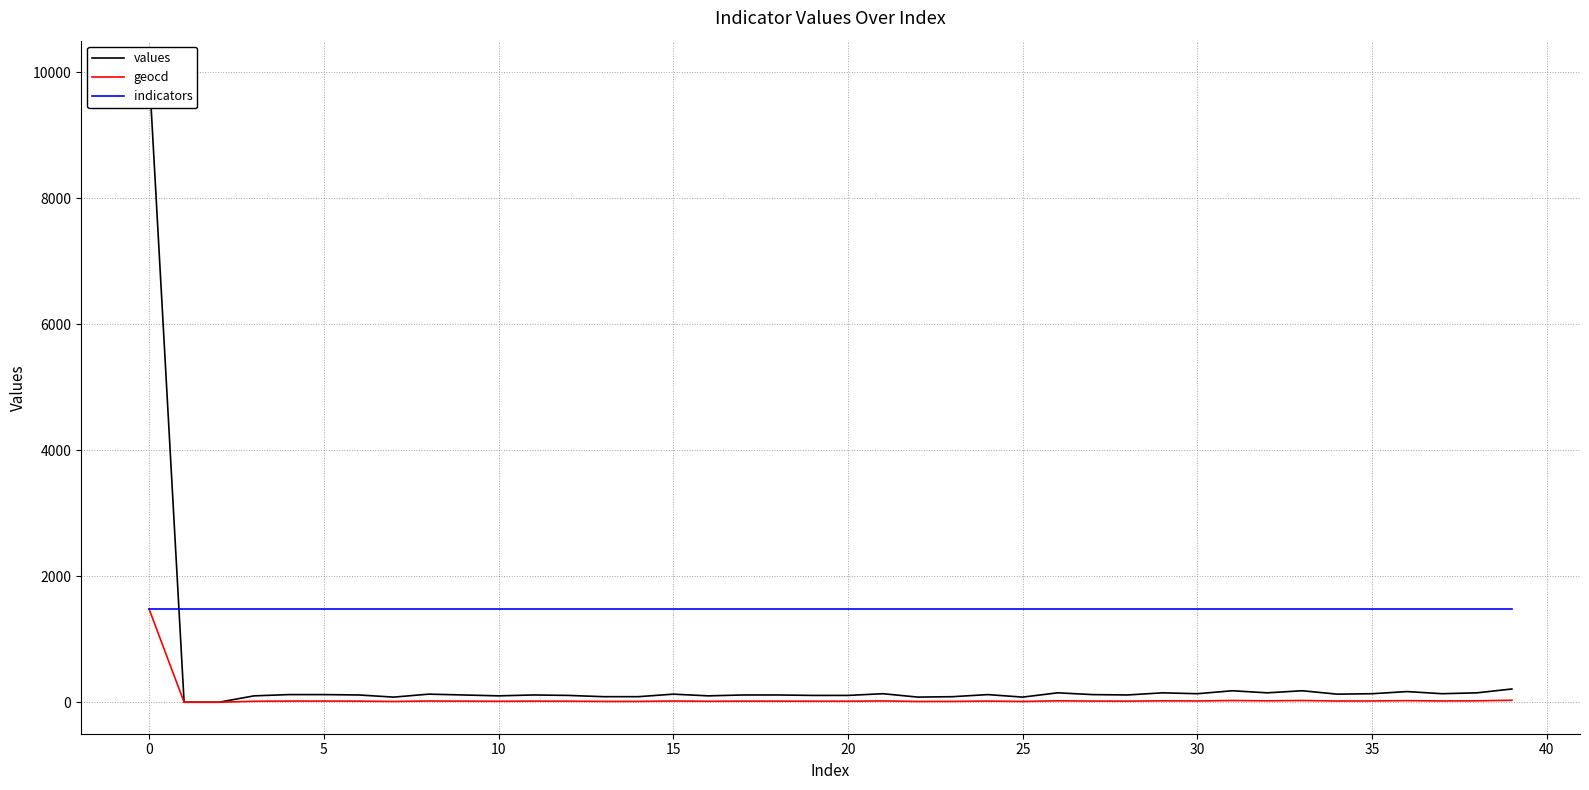

What is the minimum value for indicators?

1476